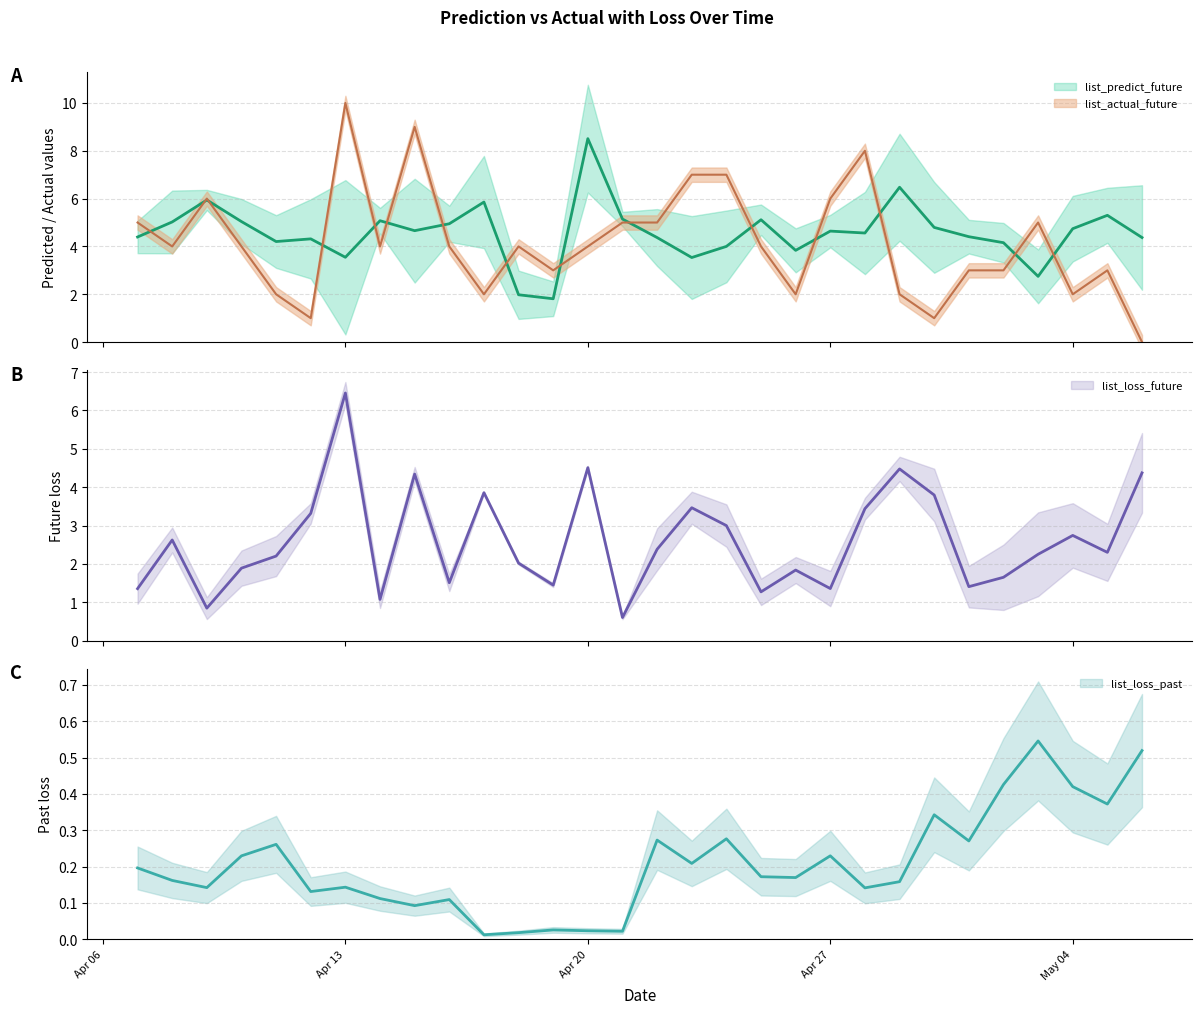

List the labels in order of list_loss_future value, largest first.

2020-04-13, 2020-04-20, 2020-04-29, 2020-05-06, 2020-04-15, 2020-04-17, 2020-04-30, 2020-04-23, 2020-04-28, 2020-04-12, 2020-04-24, 2020-05-04, 2020-04-08, 2020-04-22, 2020-05-05, 2020-05-03, 2020-04-11, 2020-04-18, 2020-04-10, 2020-04-26, 2020-05-02, 2020-04-16, 2020-04-19, 2020-05-01, 2020-04-27, 2020-04-07, 2020-04-25, 2020-04-14, 2020-04-09, 2020-04-21